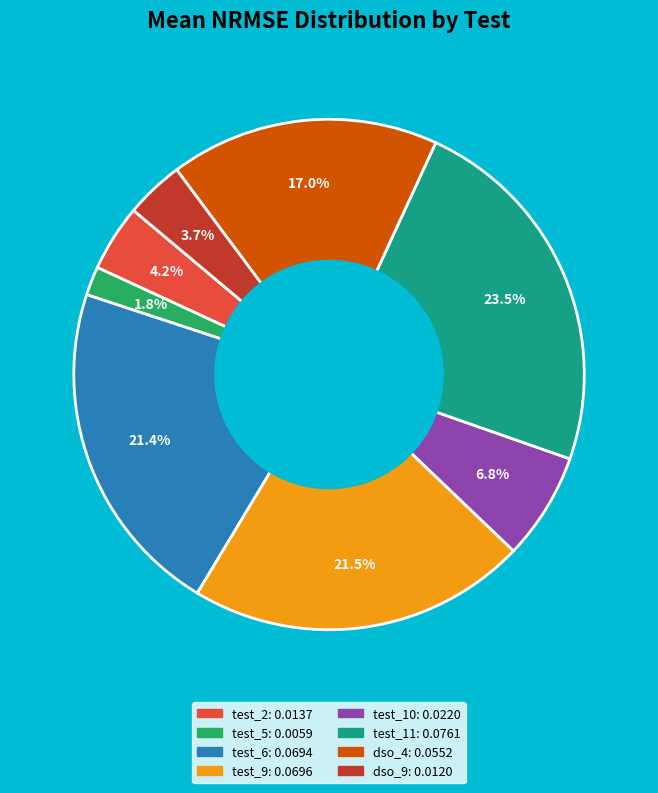

Which category has the biggest portion of the pie?

test_11